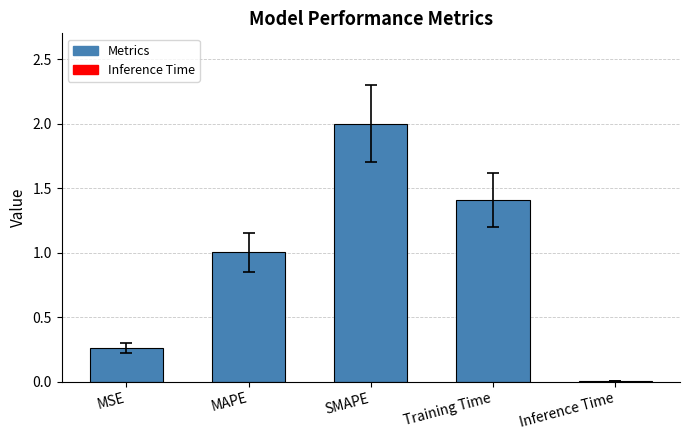

The value at SMAPE is 2.0. True or false?

True